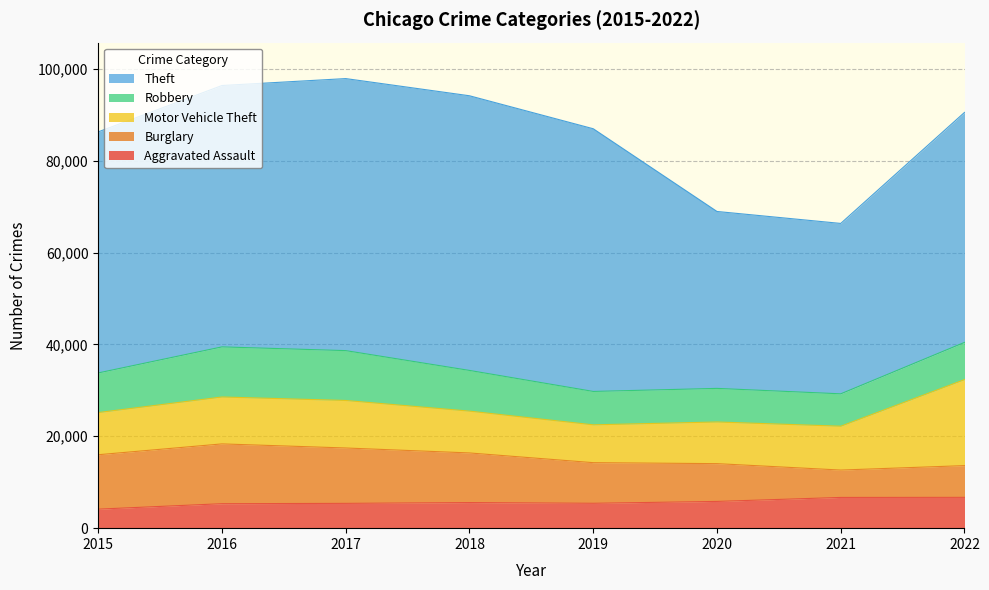

What value does the Robbery series have at 2021?

7048